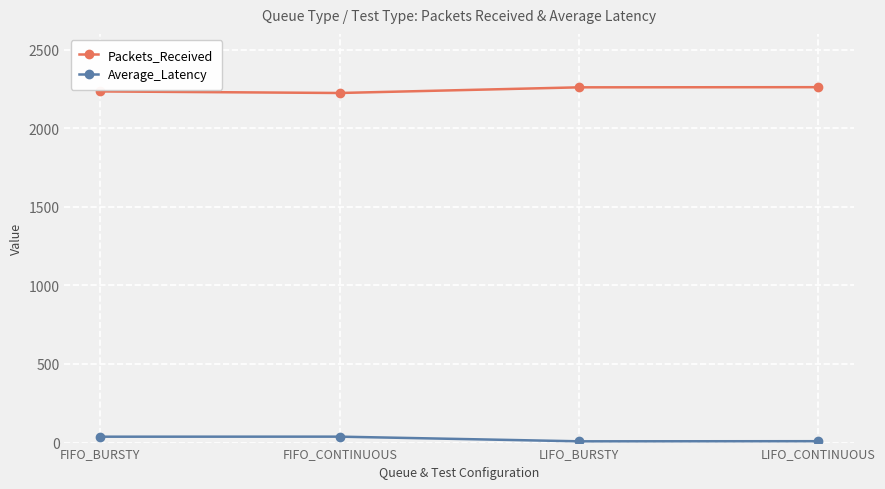

What is the minimum value shown in the chart?

8.1